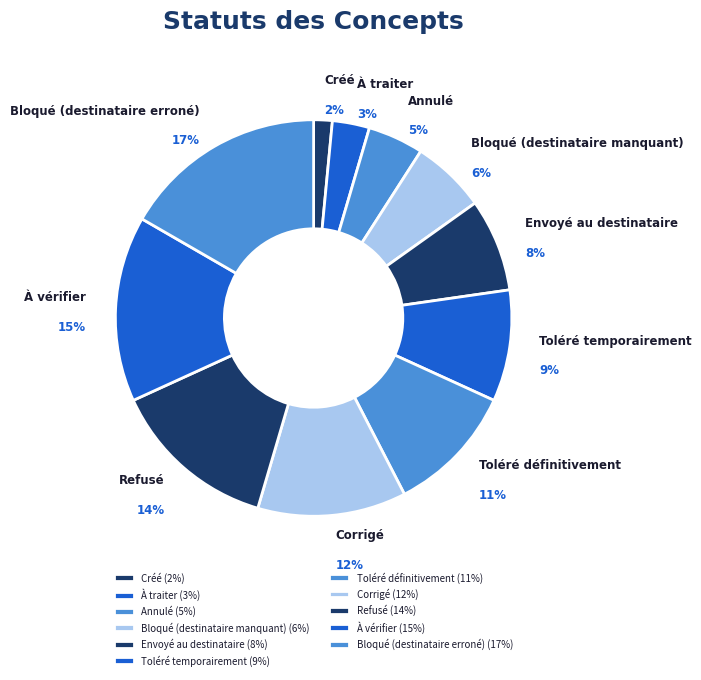

Which slice is the largest?

Bloqué (destinataire erroné)